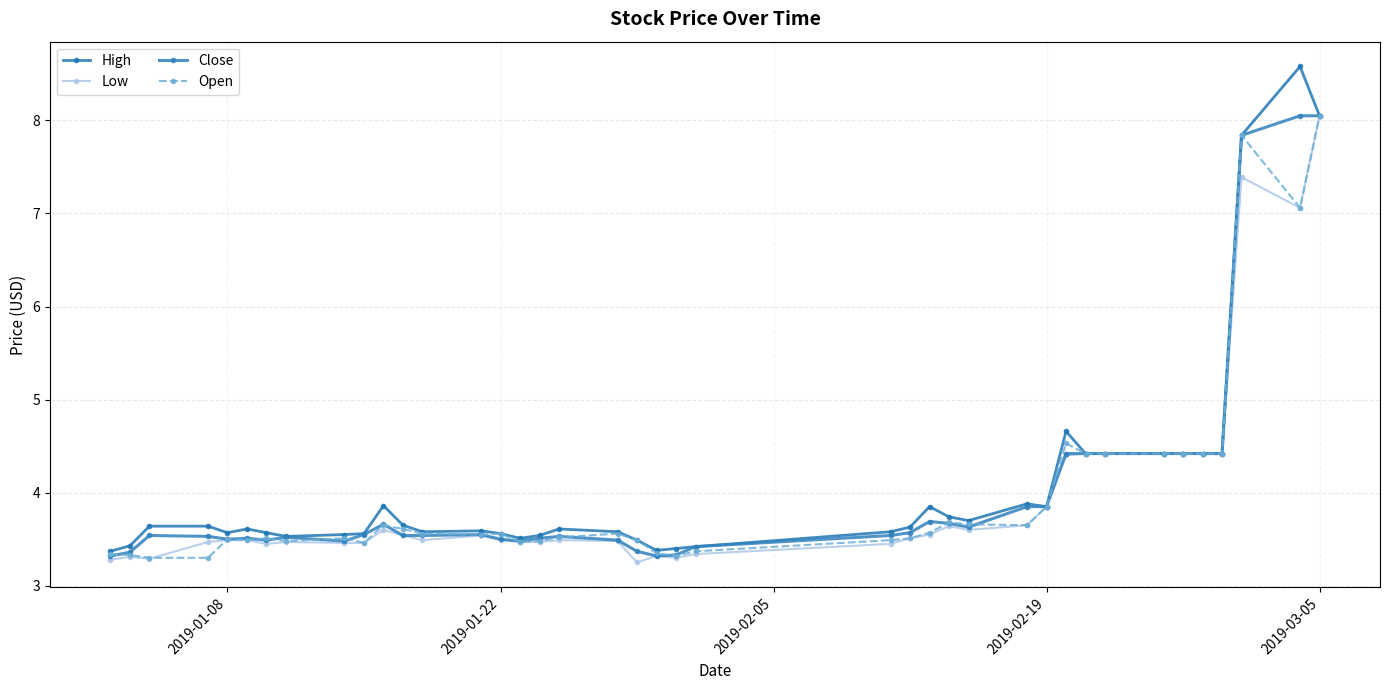

What are all the series names shown in the legend?

High, Low, Close, Open